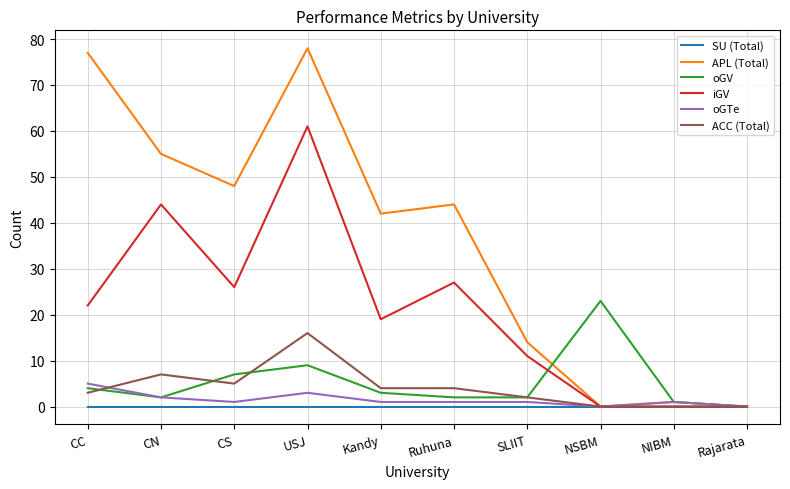

Which series has the widest spread of values?

APL (Total)